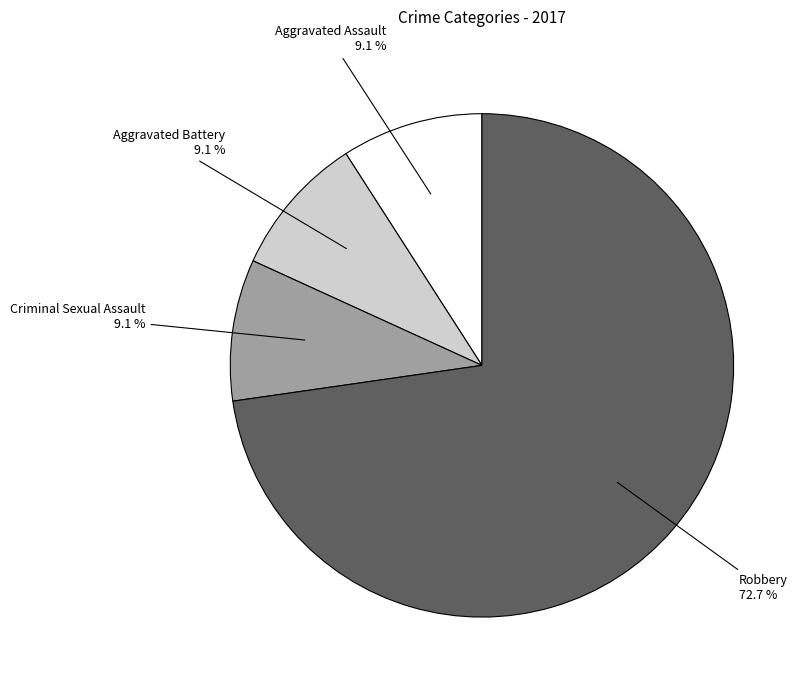

How many segments does this pie chart have?

4